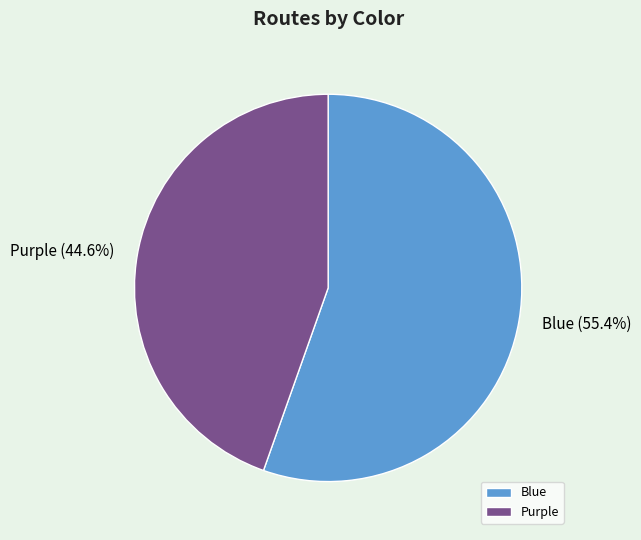

To the nearest percent, what is the difference between the largest and smallest slice percentages?

11%